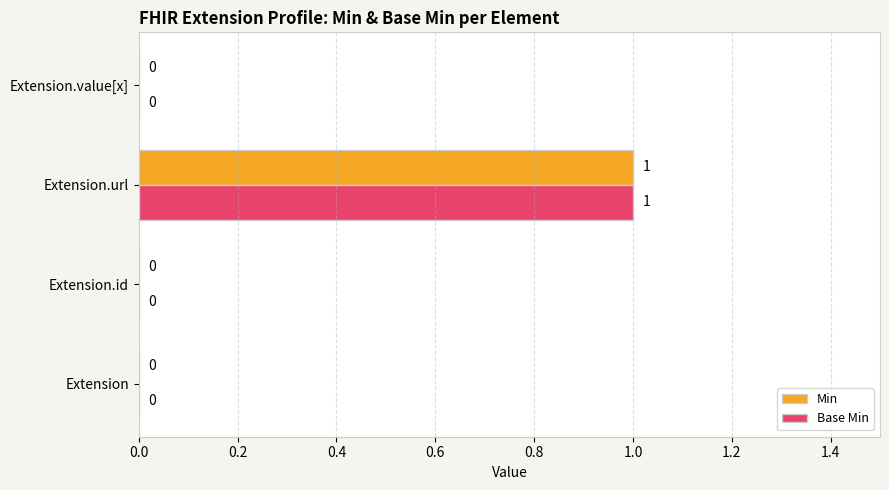

The value of Min at Extension.id is 0. True or false?

True